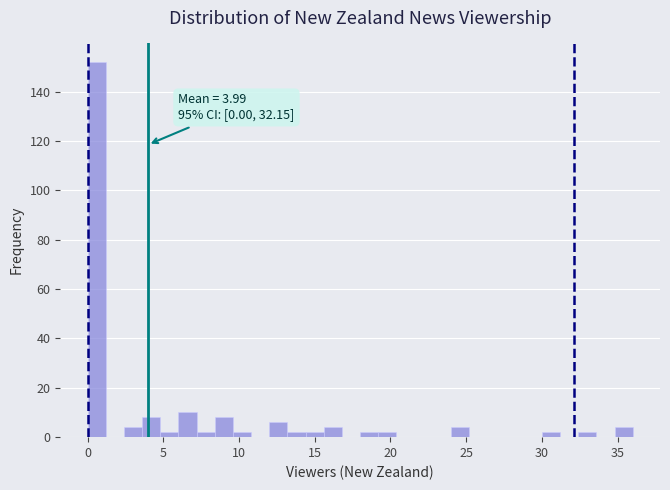

Read against the x-axis, roughly where is the centre of the tallest bar?

0.5